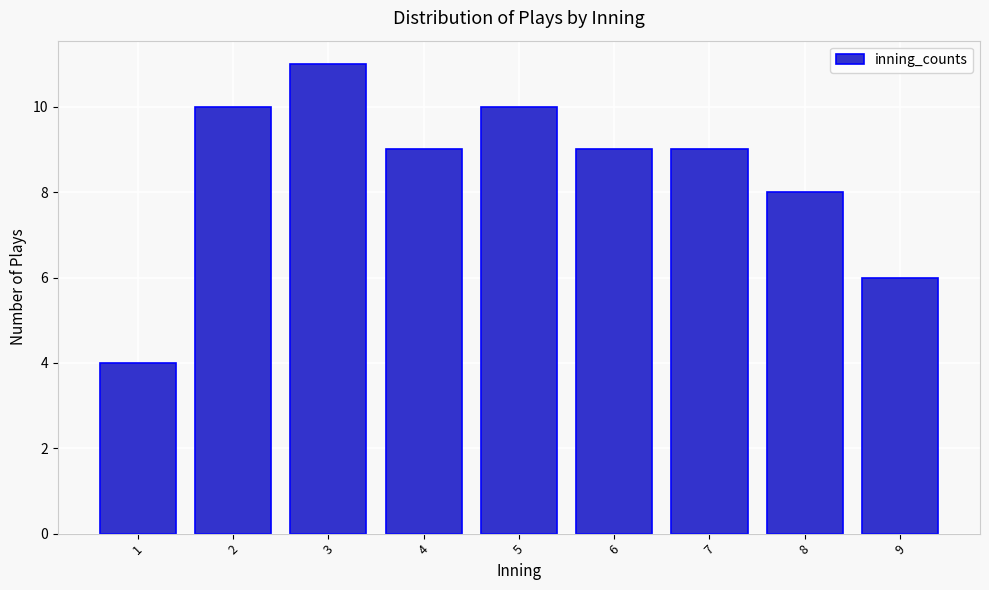

Reading left to right, list all the values displayed in this chart.

1=4	2=10	3=11	4=9	5=10	6=9	7=9	8=8	9=6